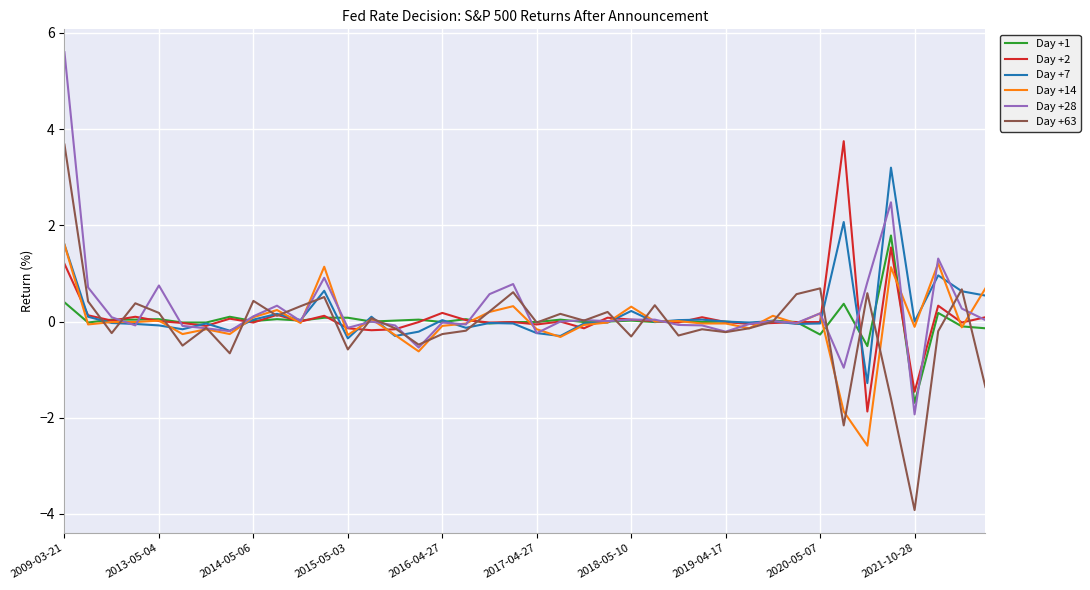

Which series has the largest range (max minus min)?

Day +63